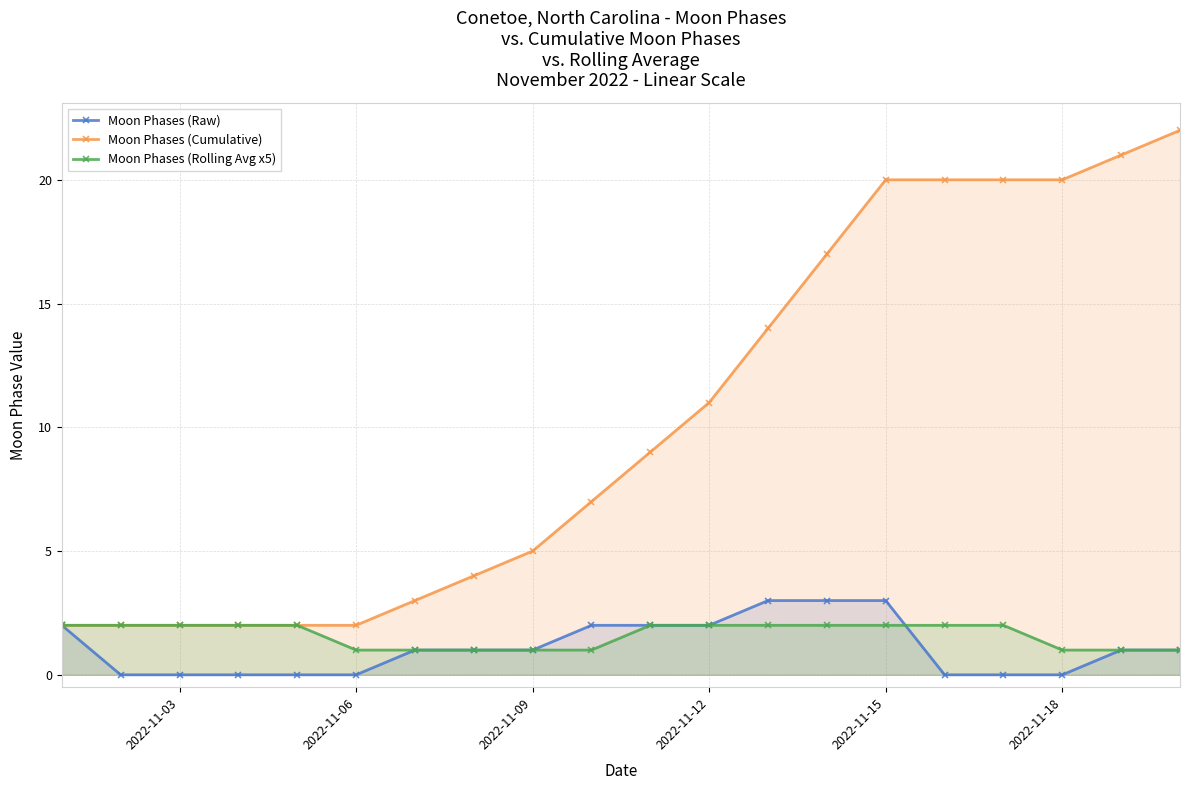

Is it true that Moon Phases (Cumulative) equals 30 at 2022-11-15?

False